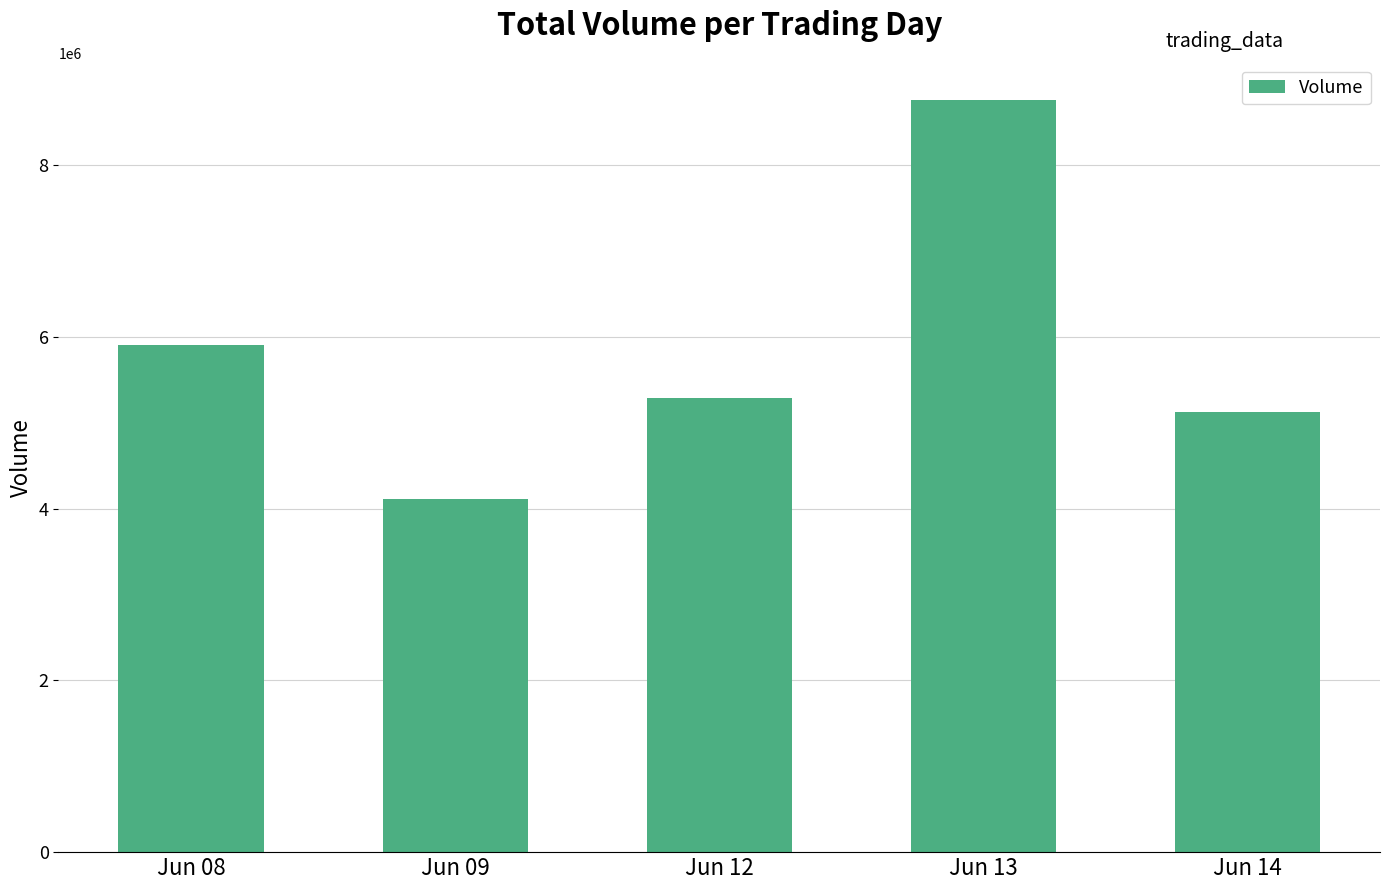

Rank the categories by value from highest to lowest.

Jun 13, Jun 08, Jun 12, Jun 14, Jun 09